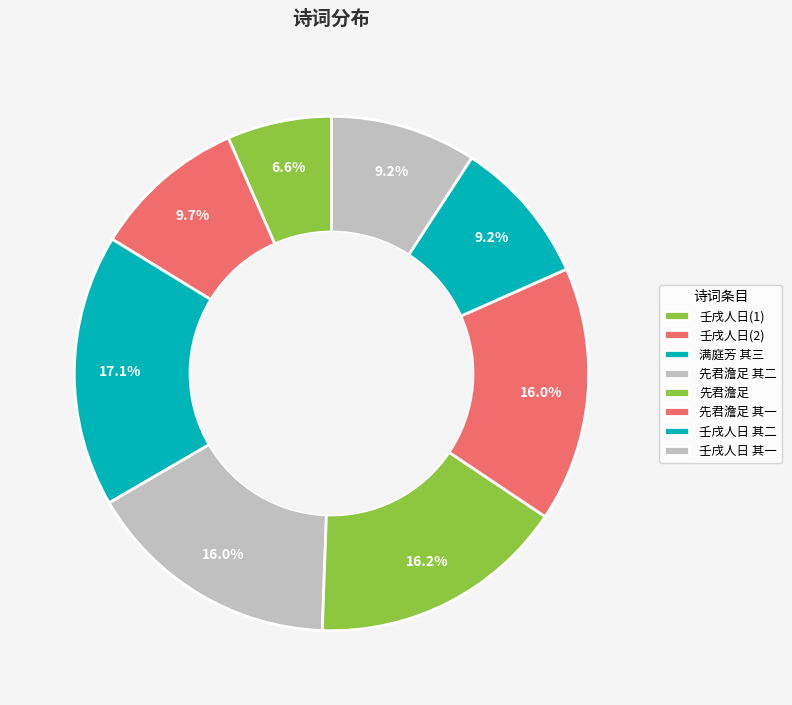

How many segments does this pie chart have?

8